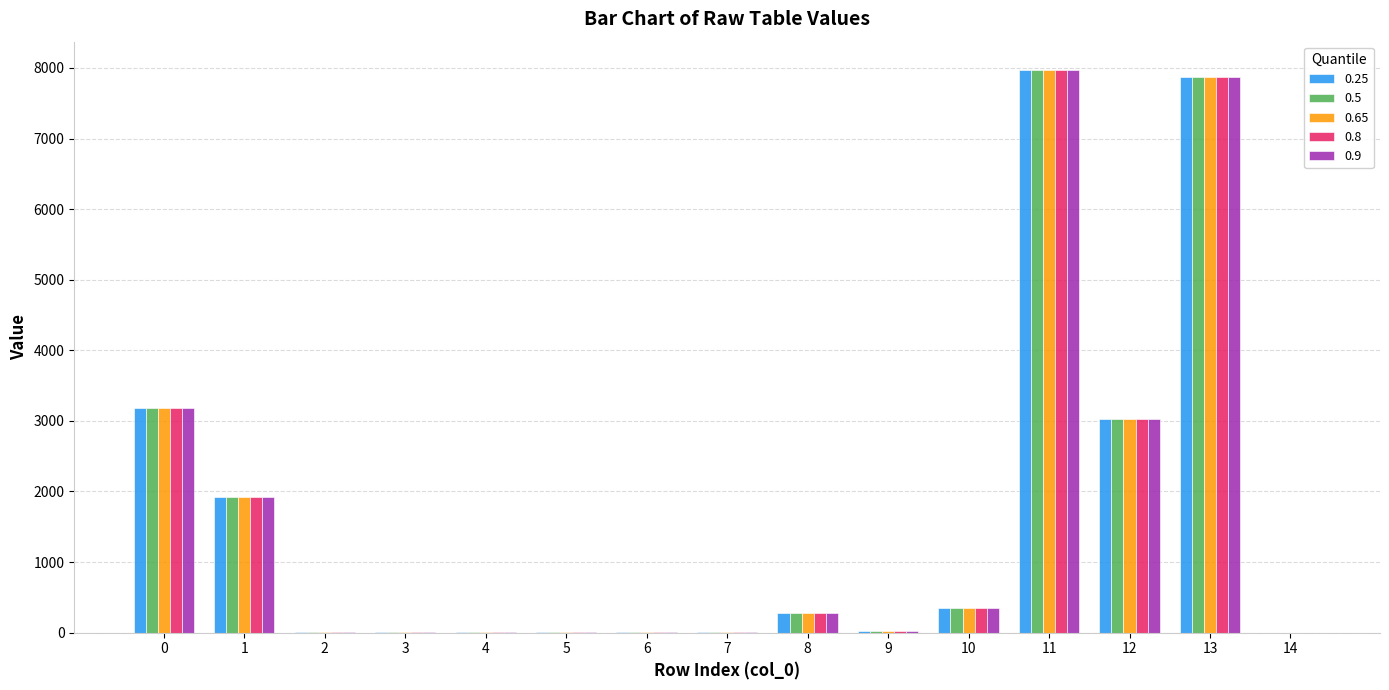

The value of 0.25 at 11 is 12902.1. True or false?

False